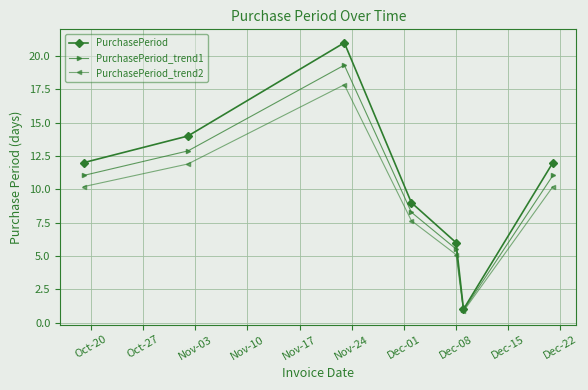

What is the value of the PurchasePeriod_trend1 point at the 7th from the left?

11.0